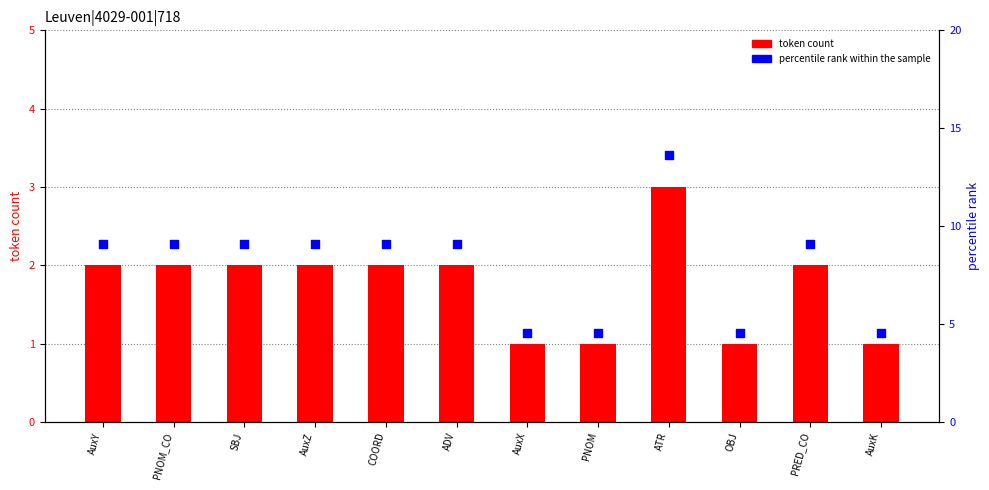

Which series has the largest total across all categories?

percentile rank within the sample